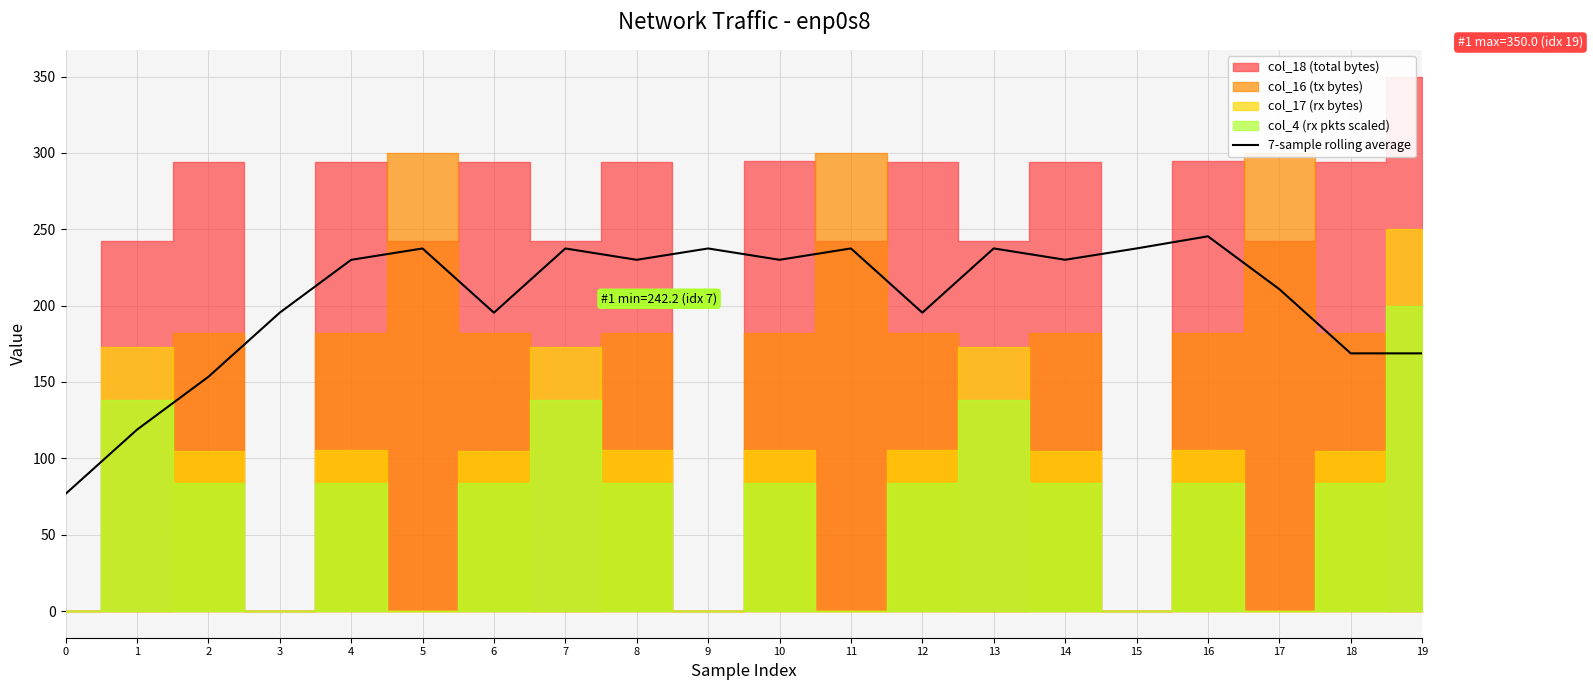

Reading left to right, transcribe all the data shown in this chart.

76.7	118.7	153.3	195.4	230.0	237.4	195.4	237.4	230.0	237.4	230.0	237.4	195.4	237.5	230.0	237.4	245.4	210.8	168.7	168.7